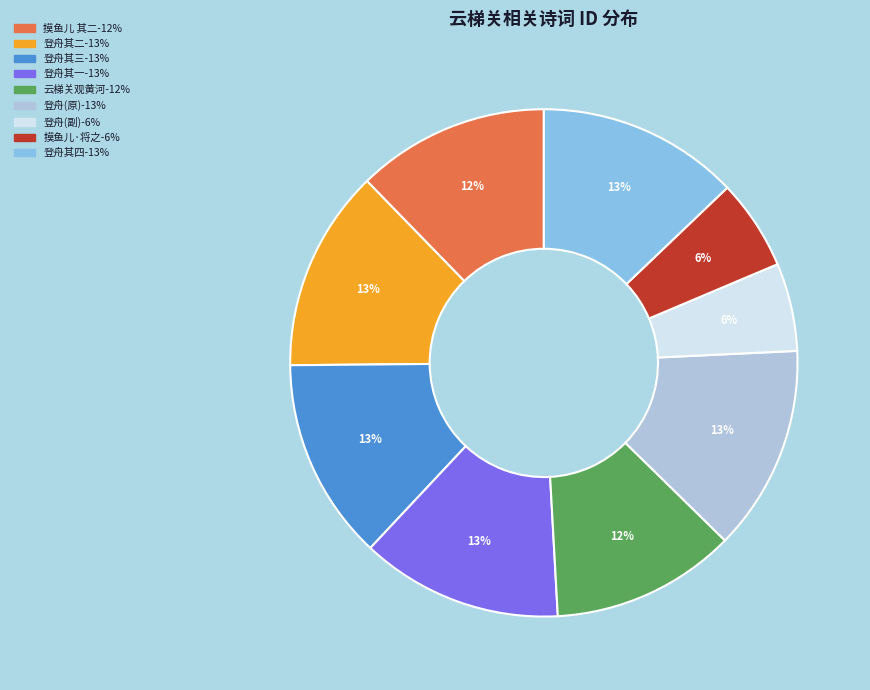

How many slices are in this pie chart?

9